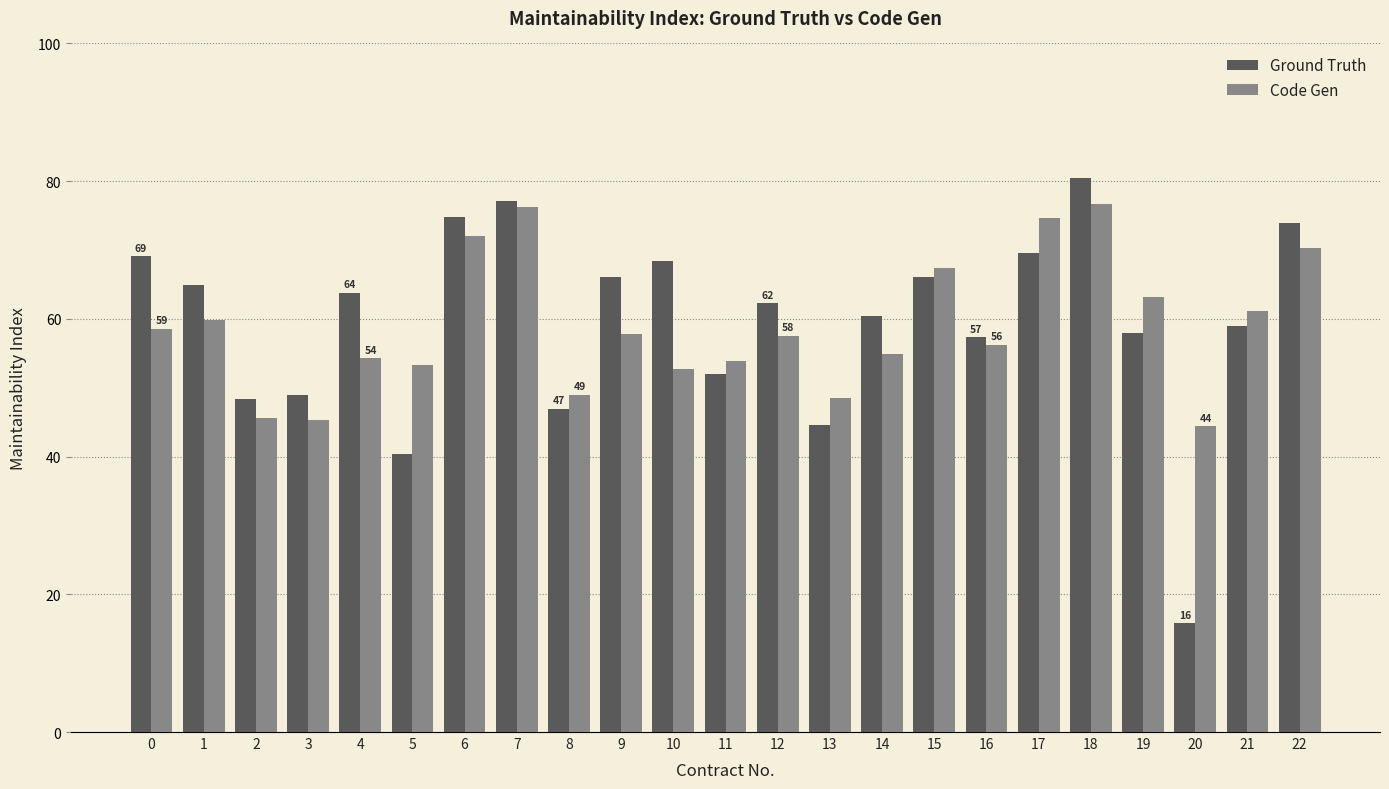

What is the difference between the maximum and minimum values in the Ground Truth series?

64.7